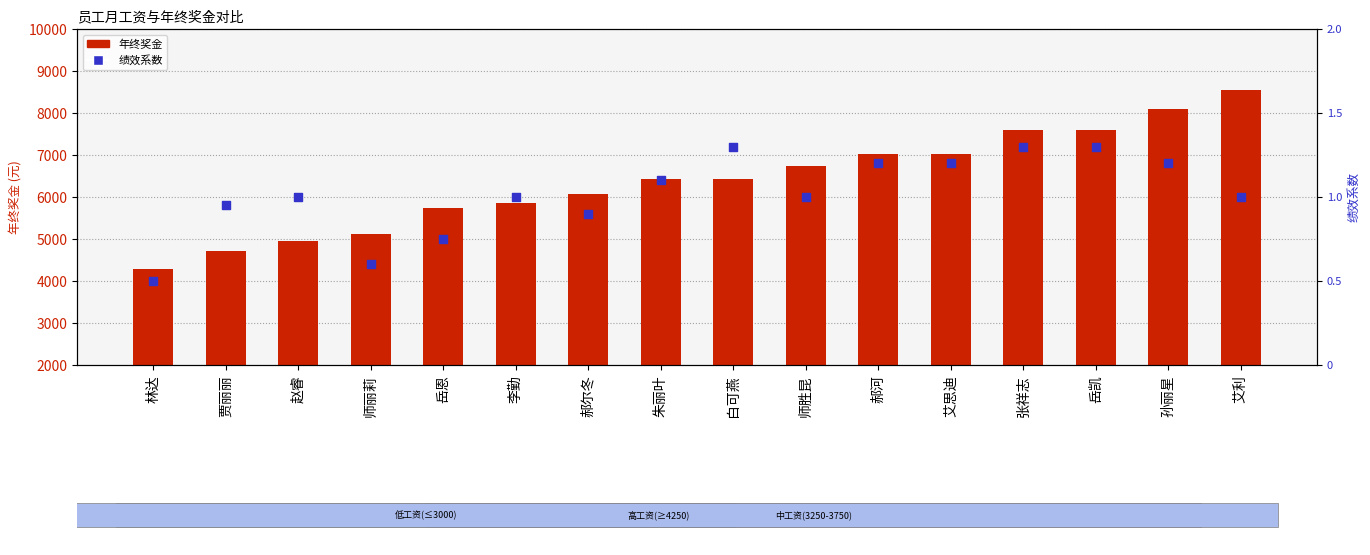

At which category is the sum across all series the highest?

艾利